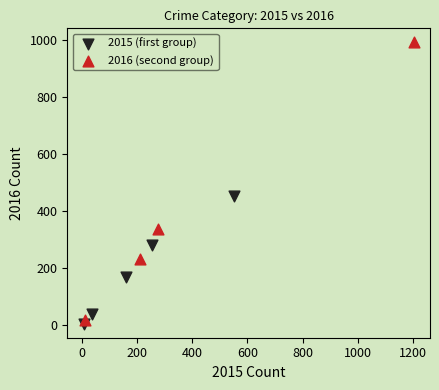

Which series contains the lowest Y value?

2015 (first group)